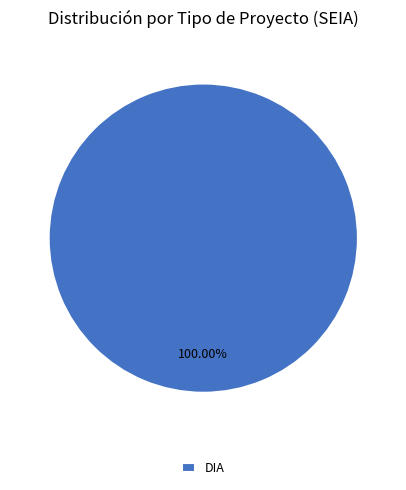

Rank the categories by value from highest to lowest.

DIA